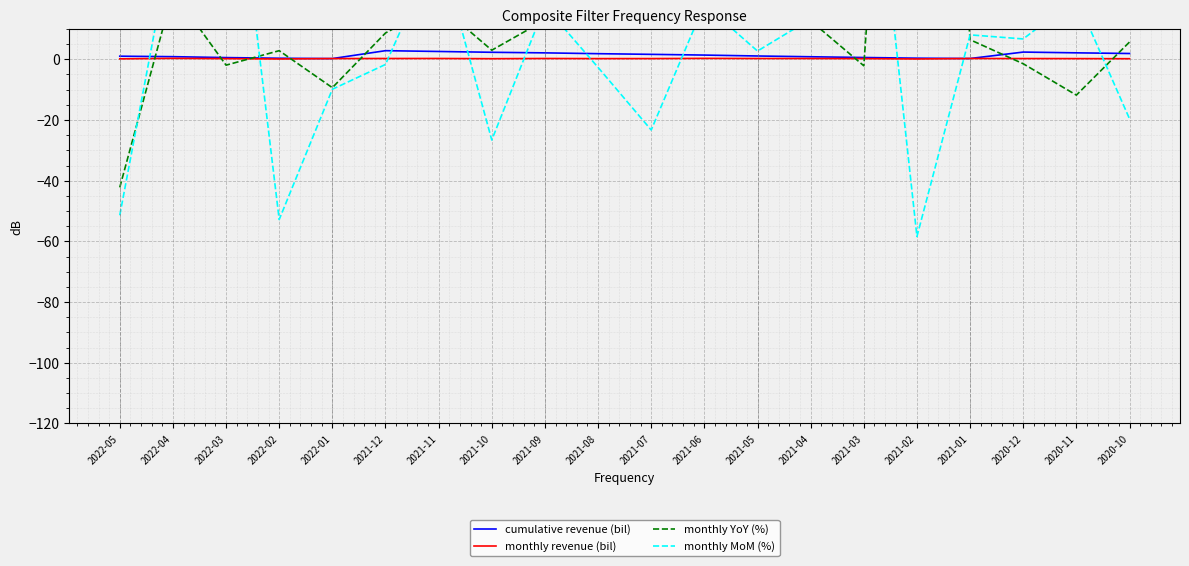

How many interior local peaks does the monthly YoY (%) series have?

6